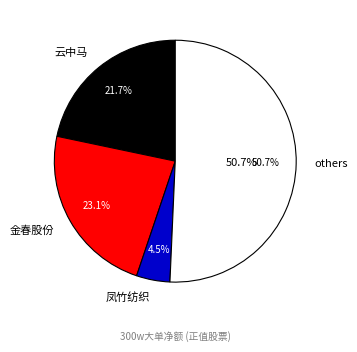

Does 金春股份 represent more than half of the total?

Yes